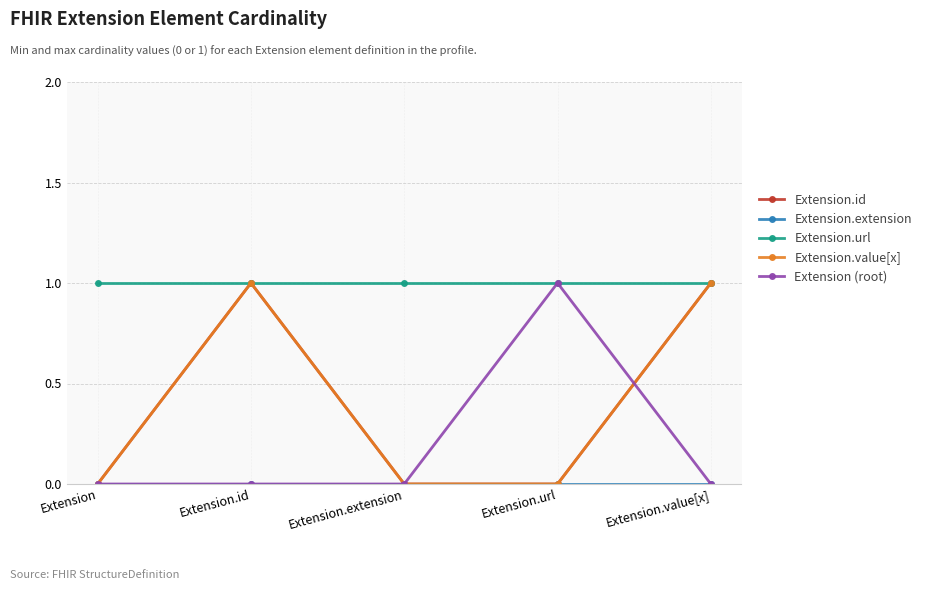

Does the chart have visible grid lines?

Yes